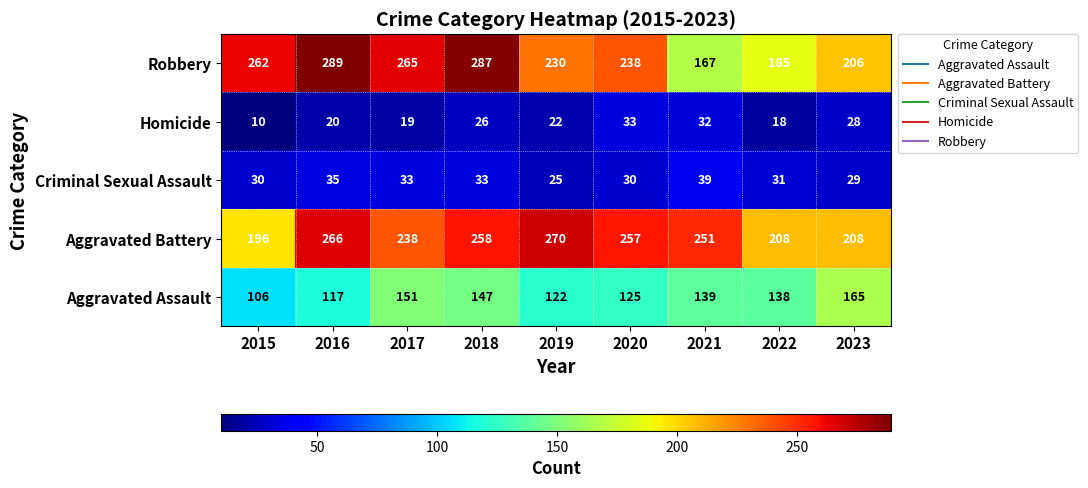

What is the highest value of the Aggravated Battery series?

270